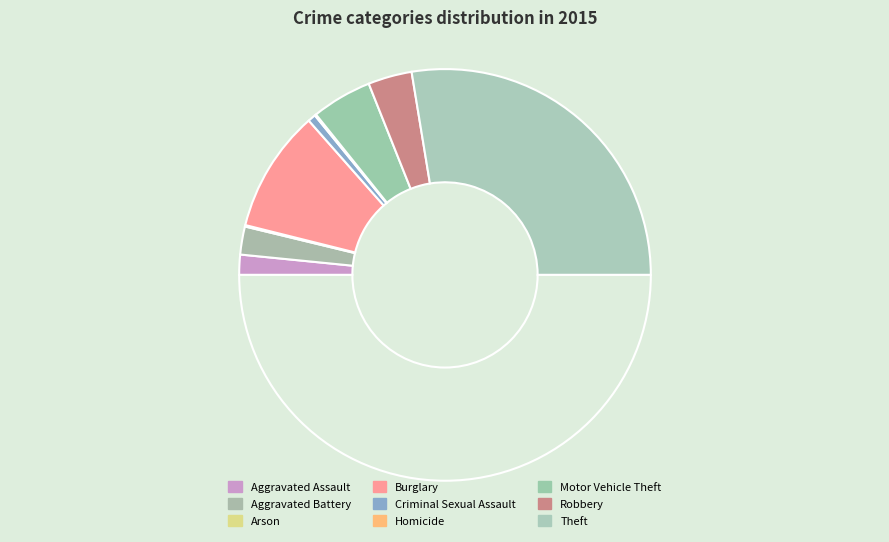

Rank the categories by value from lowest to highest.

Arson, Homicide, Criminal Sexual Assault, Aggravated Assault, Aggravated Battery, Robbery, Motor Vehicle Theft, Burglary, Theft